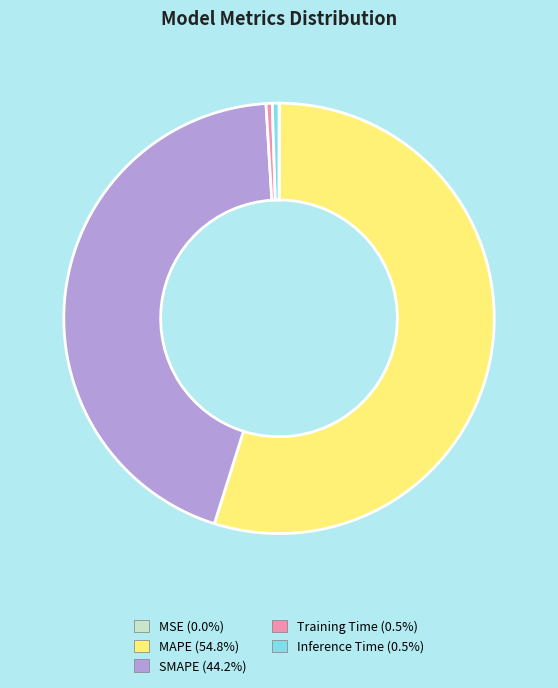

The Inference Time slice represents 1% of the pie. True or false?

True